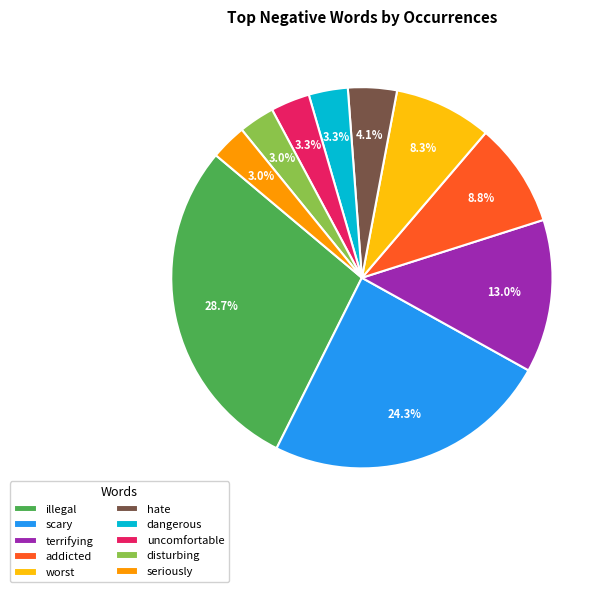

How much of the chart is everything except addicted?

91.2%